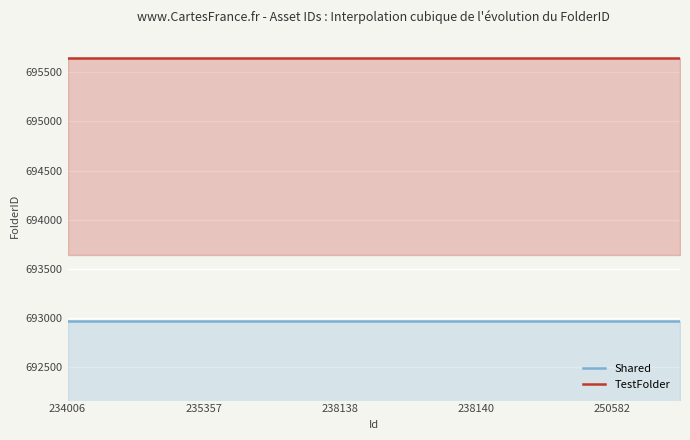

What is the minimum value shown in the chart?

692974.0